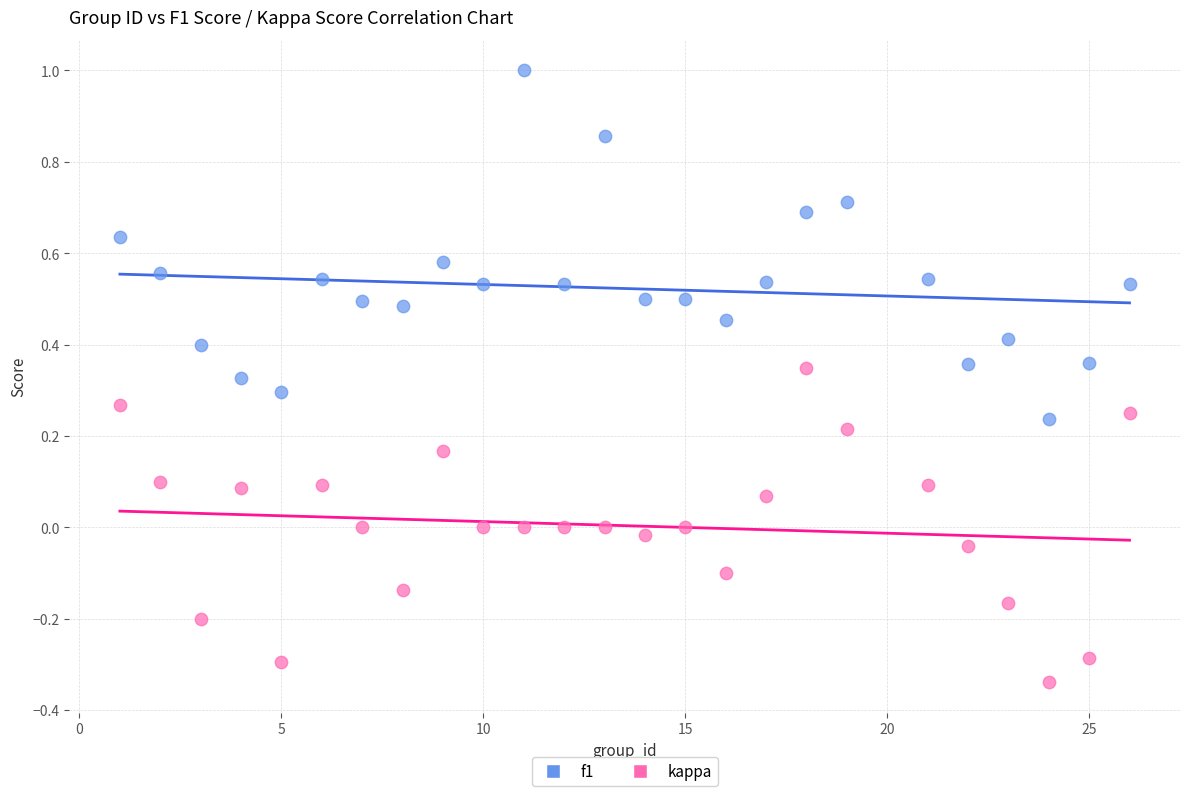

Which series reaches the minimum Y coordinate?

kappa